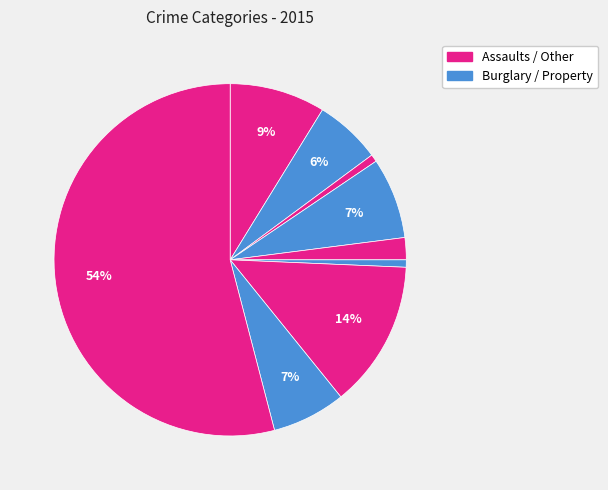

To the nearest percent, what is the difference between the largest and smallest slice percentages?

53%